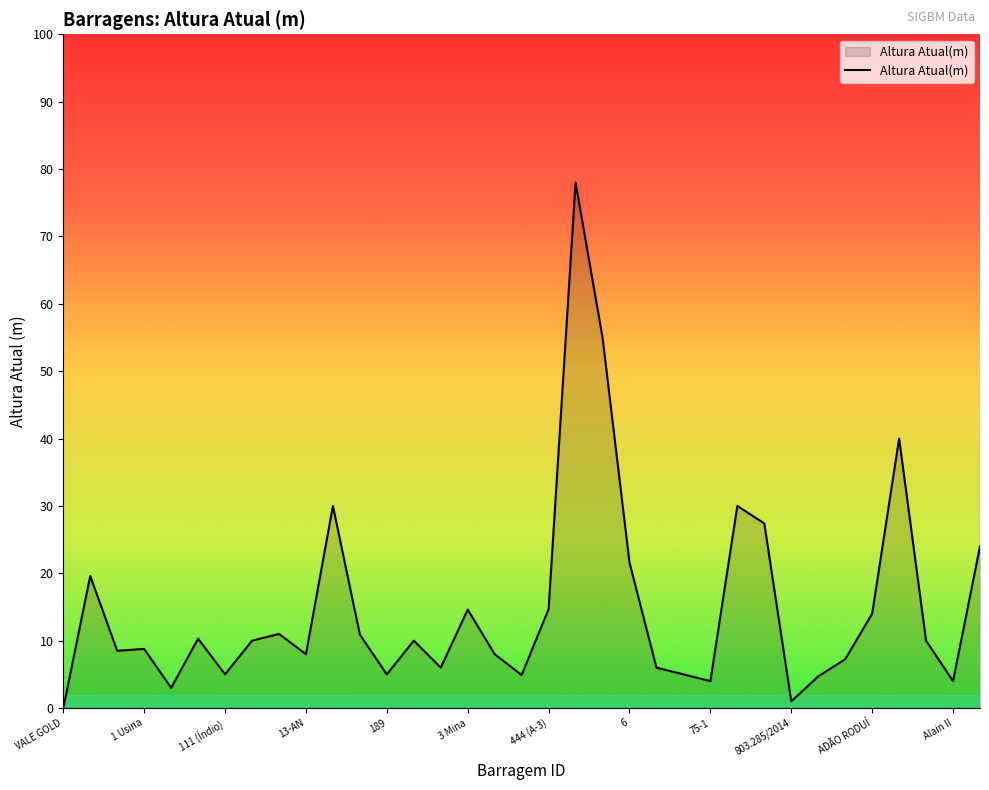

What is the difference between the maximum and minimum values?

78.0